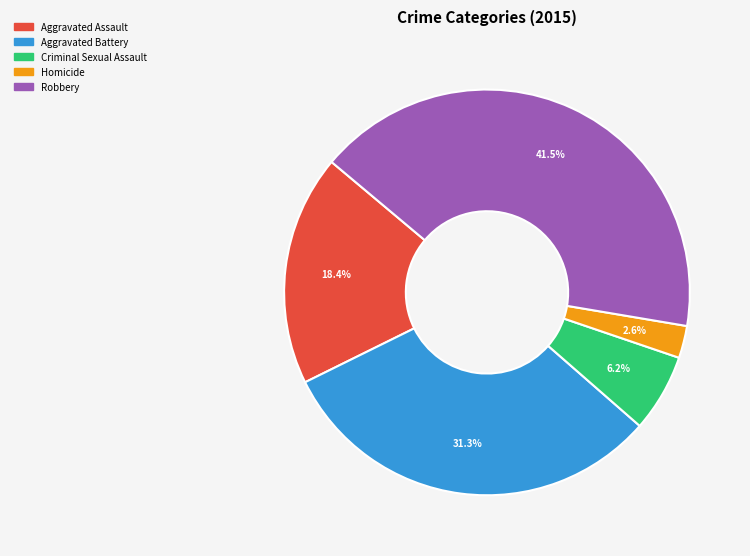

To the nearest percent, what is the difference between the largest and smallest slice percentages?

39%